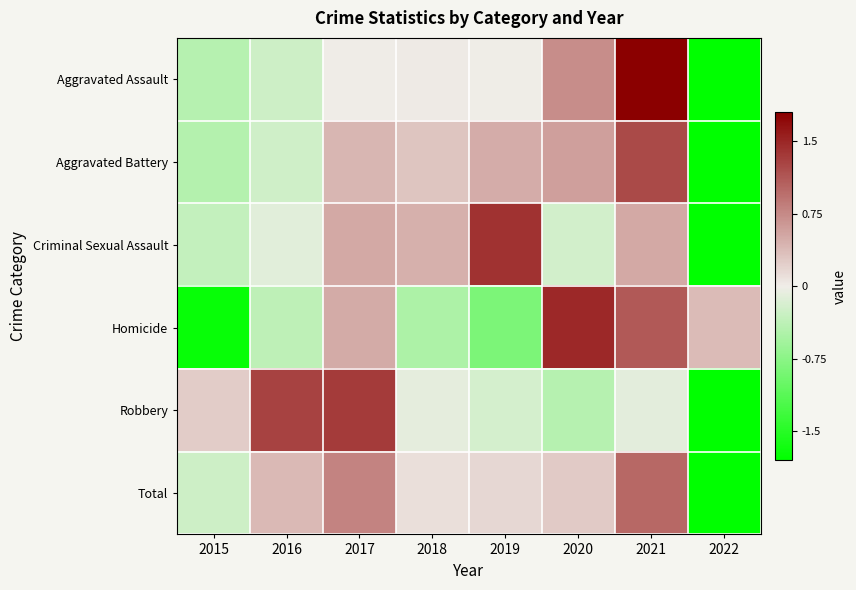

How many series are shown in this chart?

6